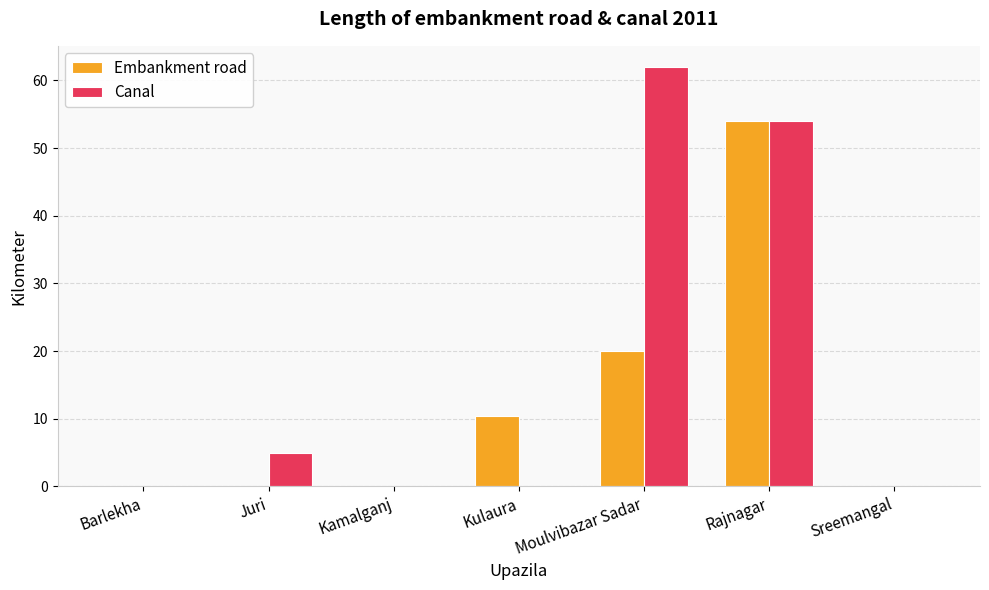

What is the total value across all series at Kulaura?

10.4